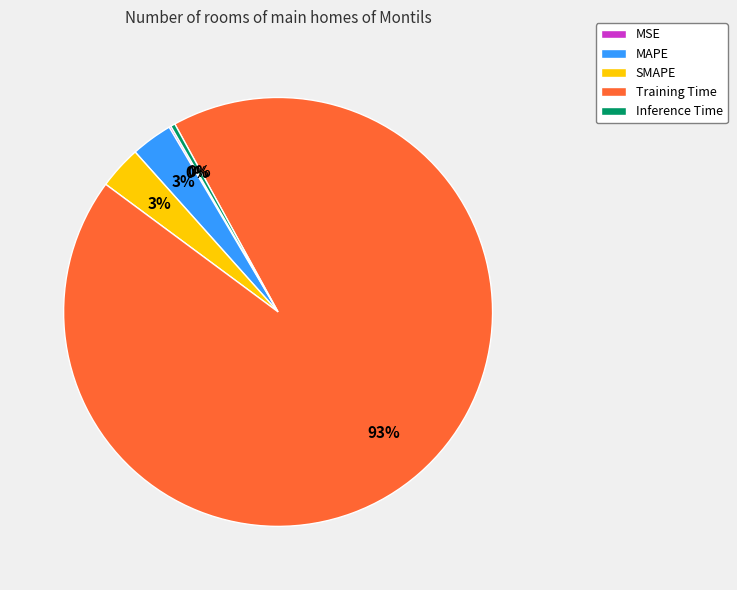

To the nearest percent, what is the average slice percentage?

20%